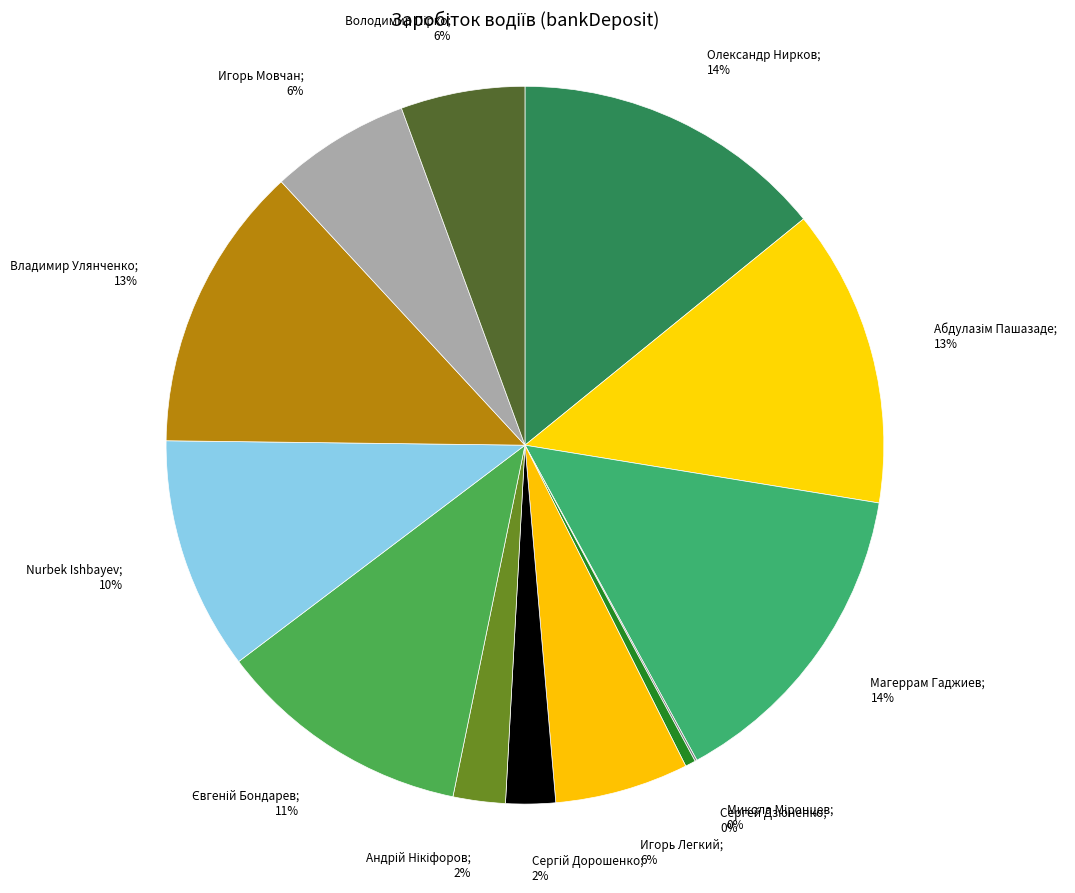

Which category has the biggest portion of the pie?

Магеррам Гаджиев